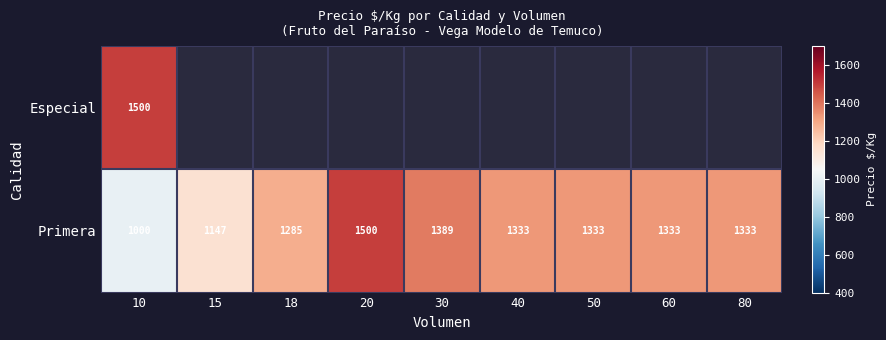

What is the lowest value of the Primera series?

1000